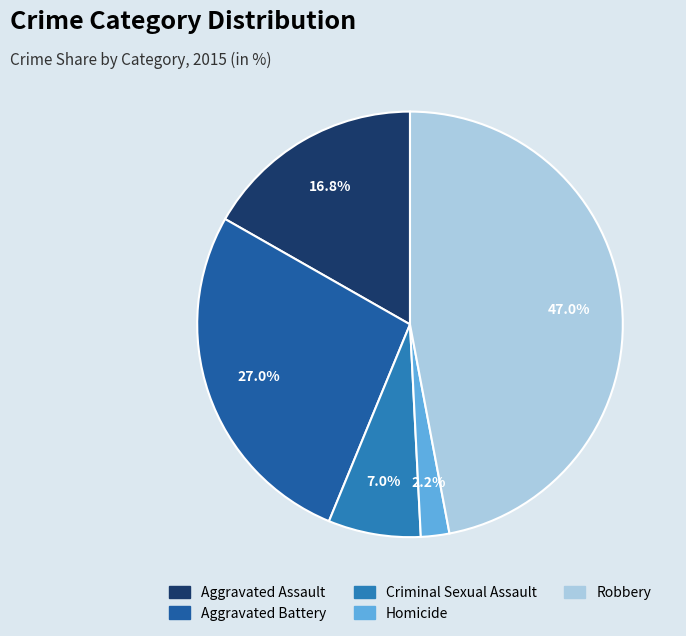

How many slices are in this pie chart?

5